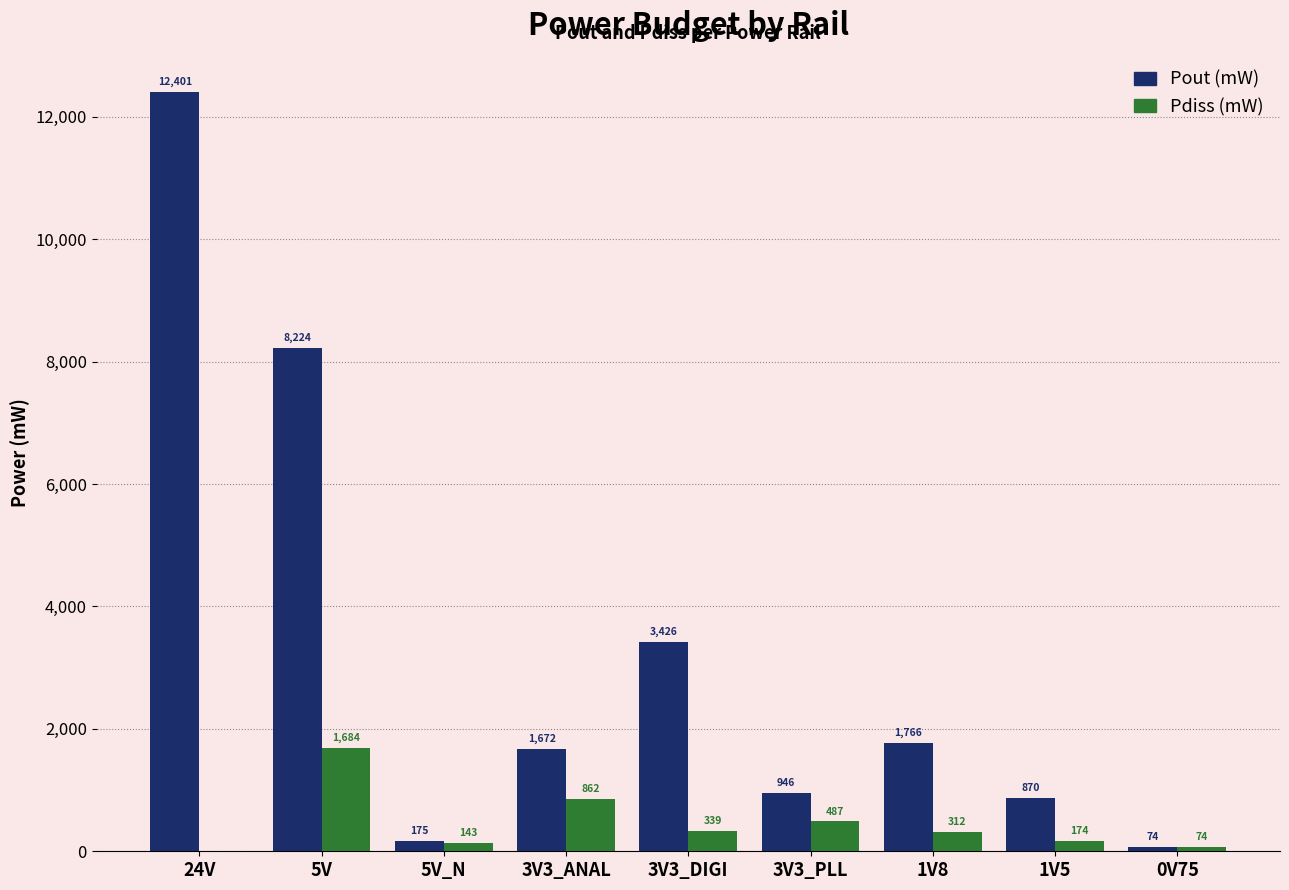

Where does the Pdiss (mW) series first go above 311?

5V